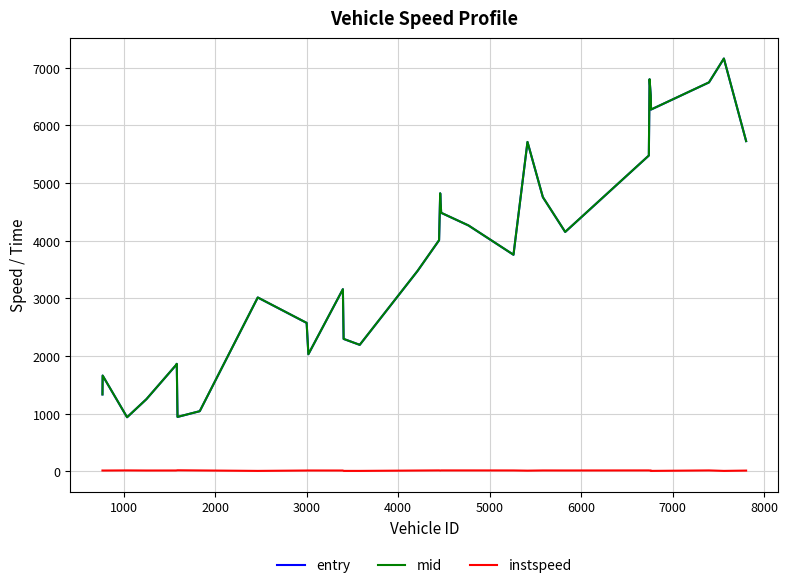

Which series has the widest spread of values?

mid